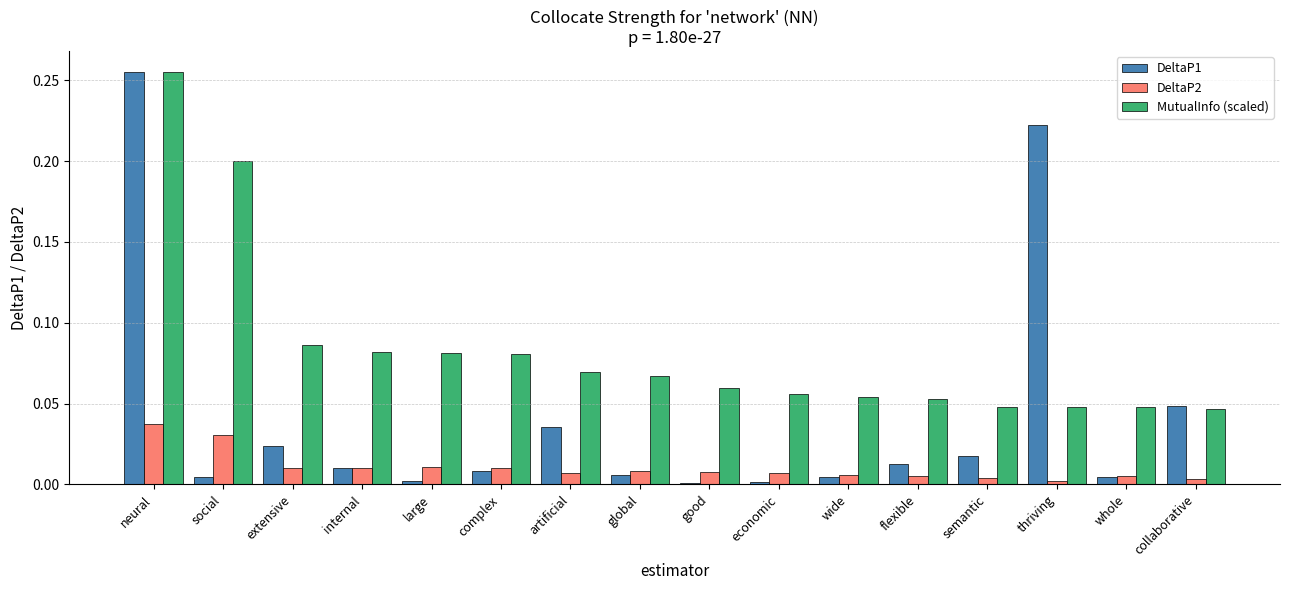

True or false: MutualInfo (scaled) has a value of 0.0 at collaborative.

True